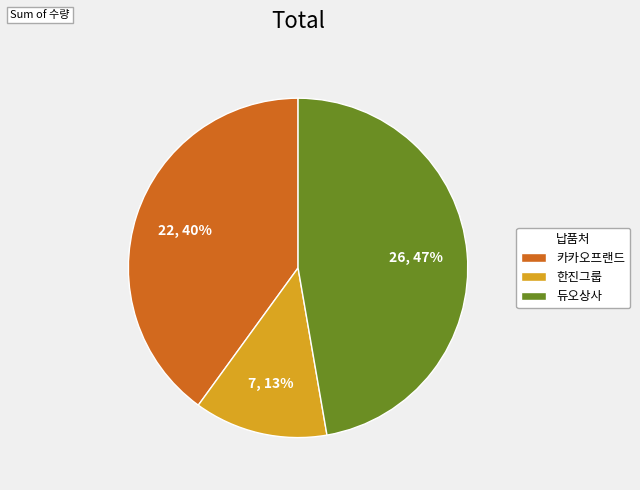

Is there a majority slice in this chart?

No